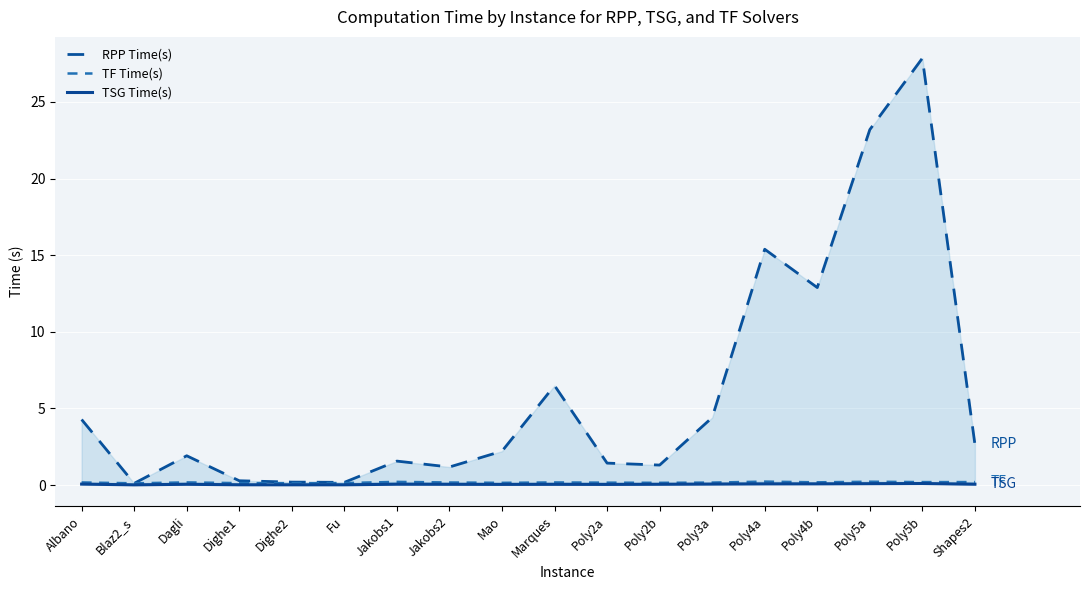

How many series are shown in this chart?

3